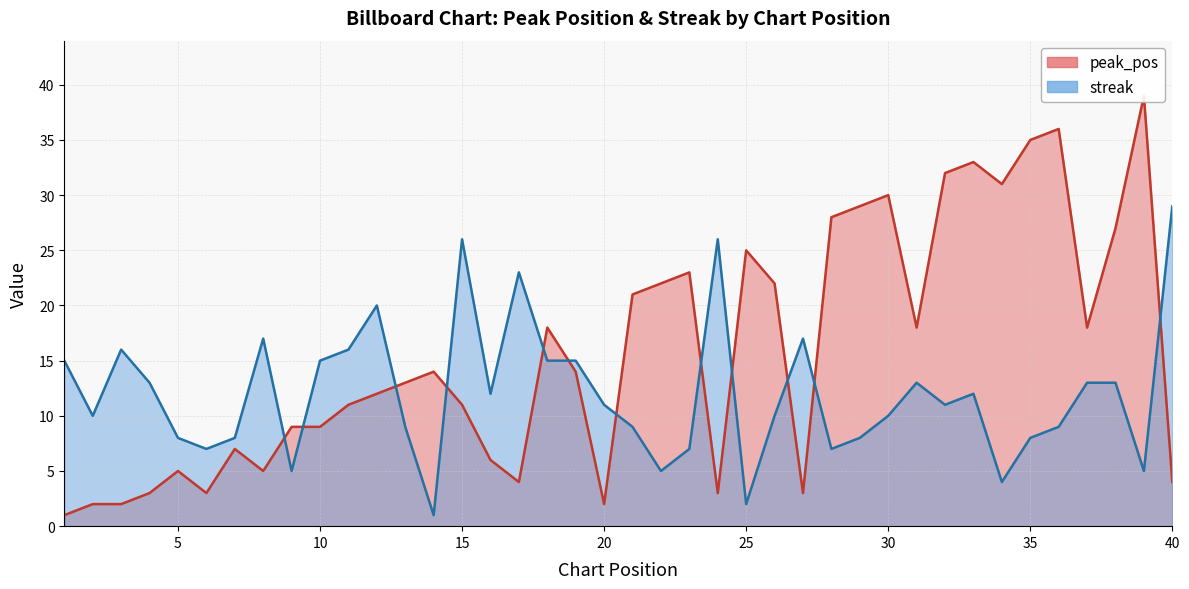

What is the sum of the peak_pos values at 1 and 19?

15